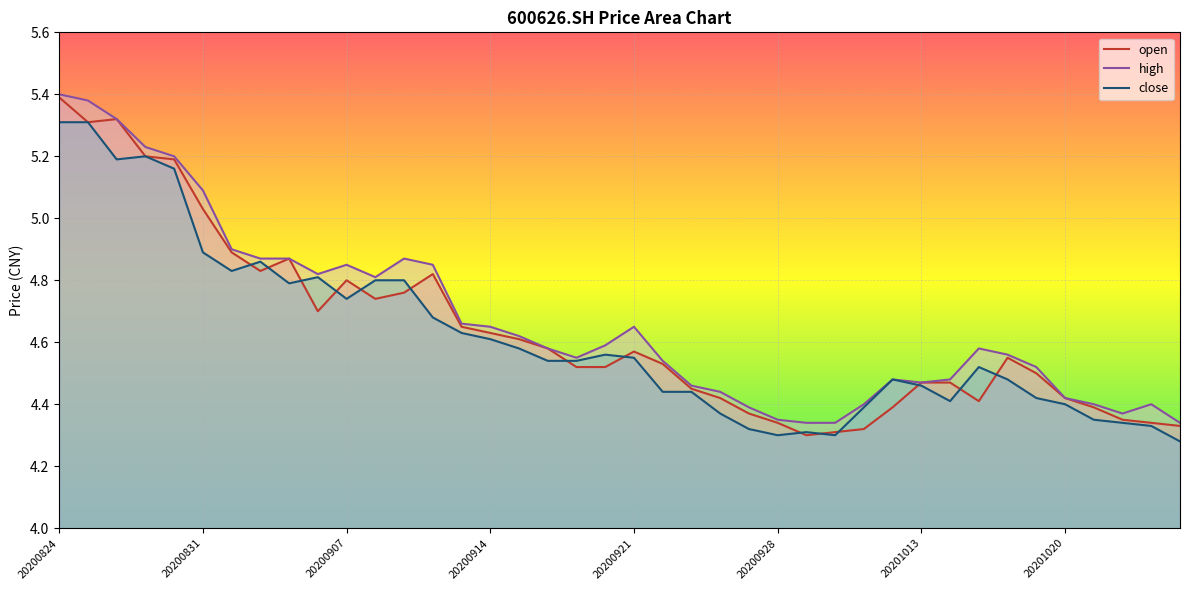

What is the lowest value of the open series?

4.3